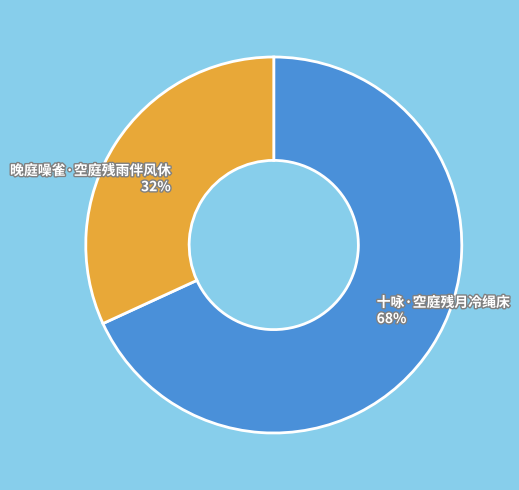

Which slice is the smallest?

晚庭噪雀·空庭残雨伴风休